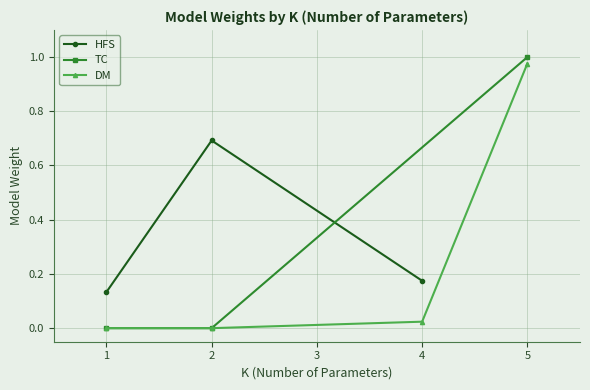

The HFS series shows 0.7 at 2. True or false?

True